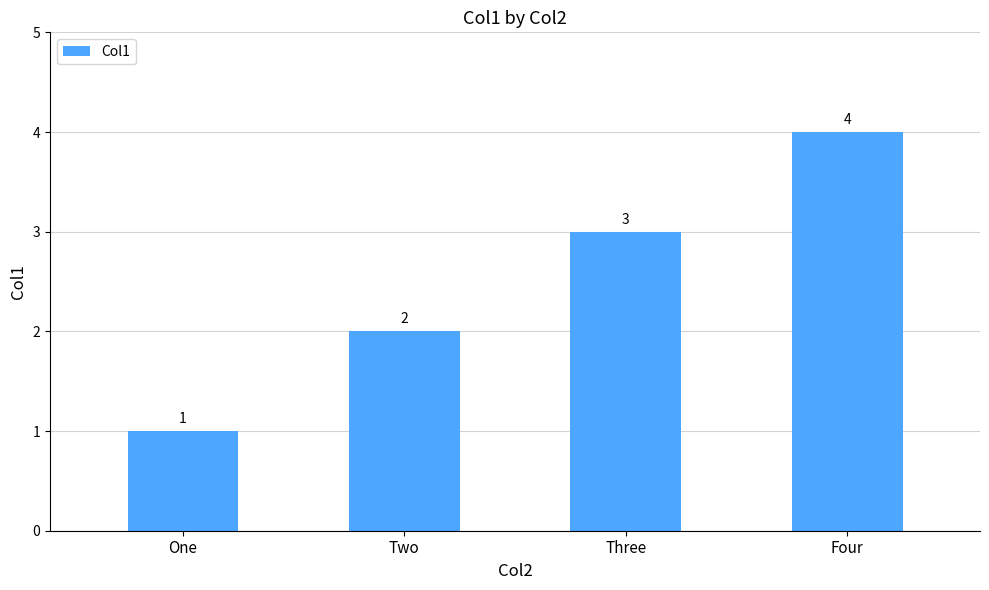

What is the difference between the maximum and minimum values?

3